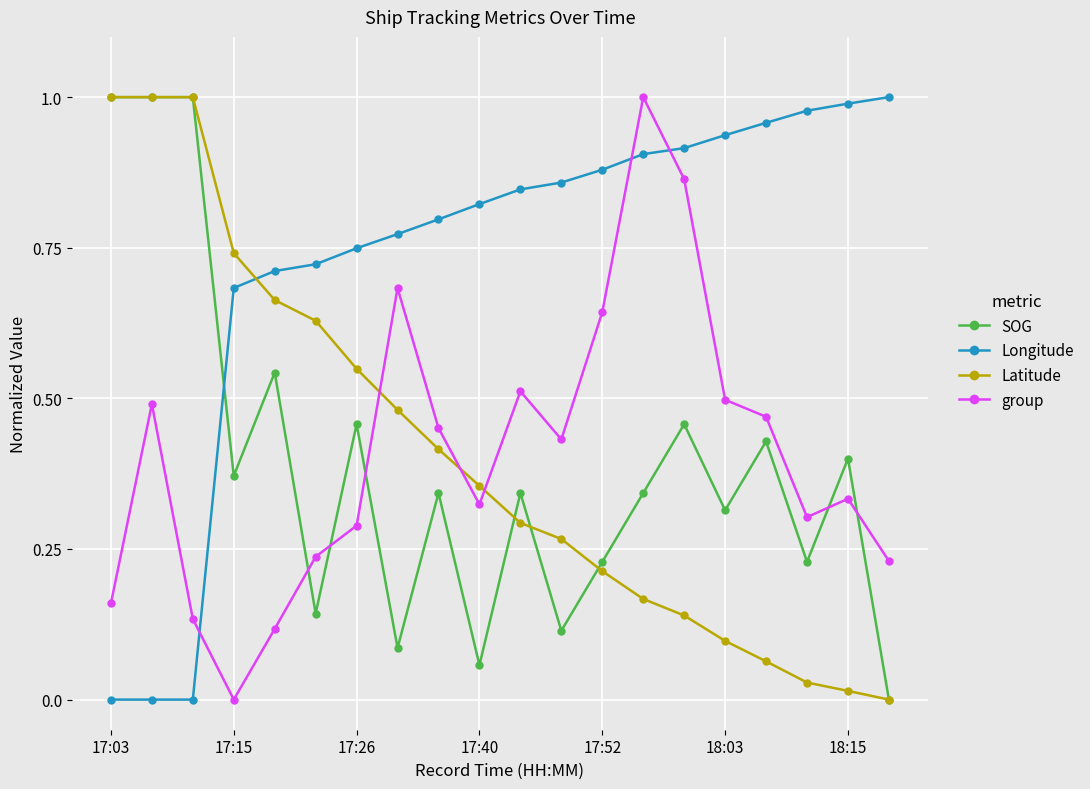

After their last crossing, which series has the higher values: group or Longitude?

Longitude